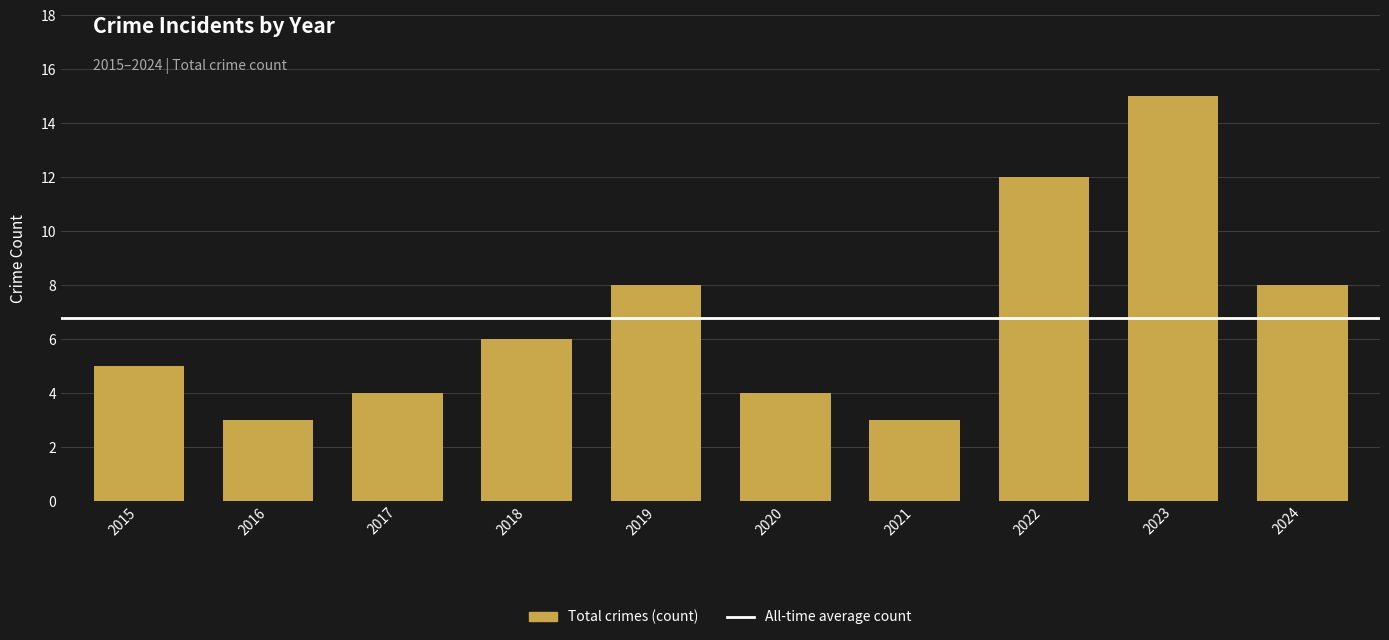

What is the value of the 4th bar from the left?

6